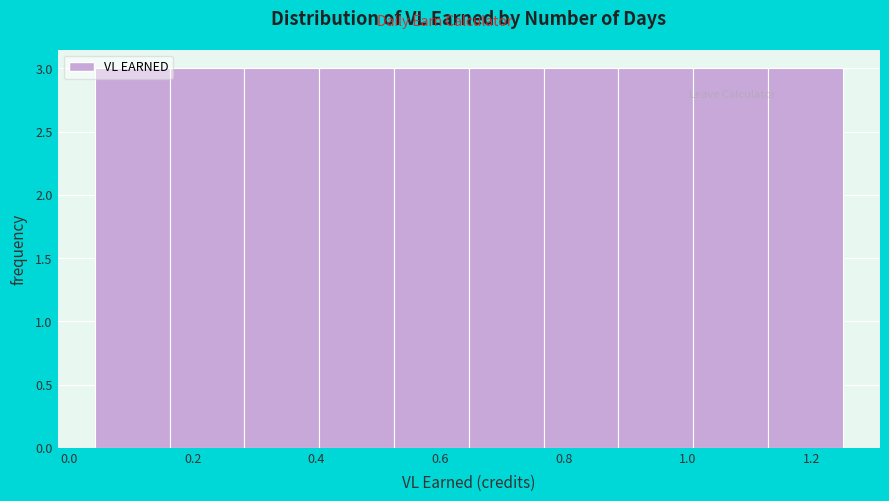

How tall is the bar that spans 0.88 to 1.00 on the x-axis? Neither the bar edges nor the heights are printed on the chart, so give them approximately, as read against the axes.

3